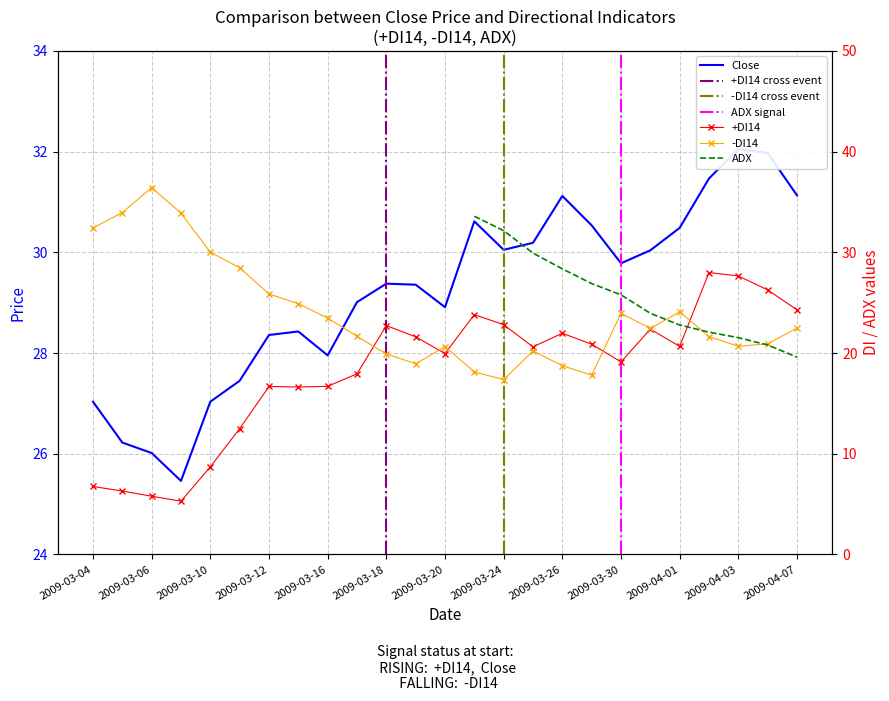

Is this an area chart (filled region under the line)?

No